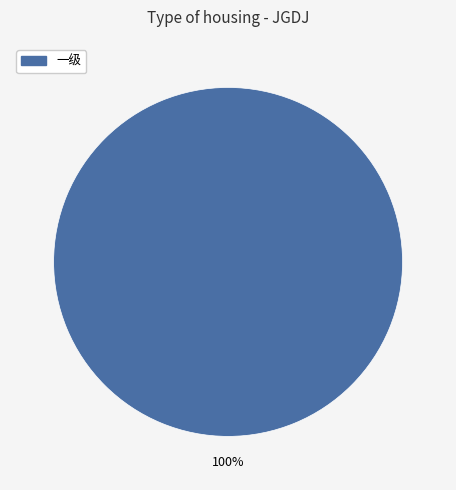

Is there a majority slice in this chart?

Yes